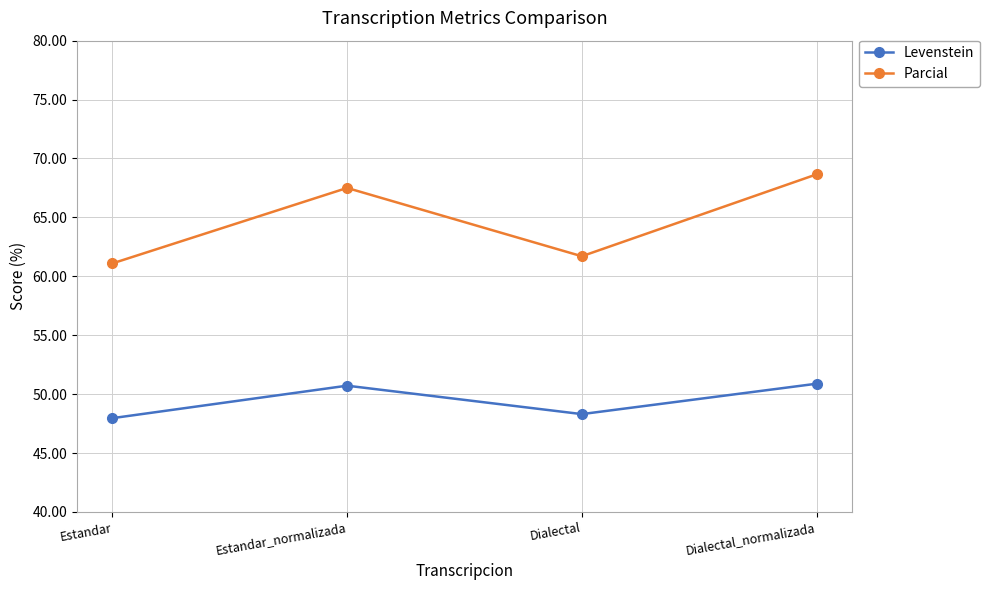

What is the total value across all series at Dialectal_normalizada?

119.5